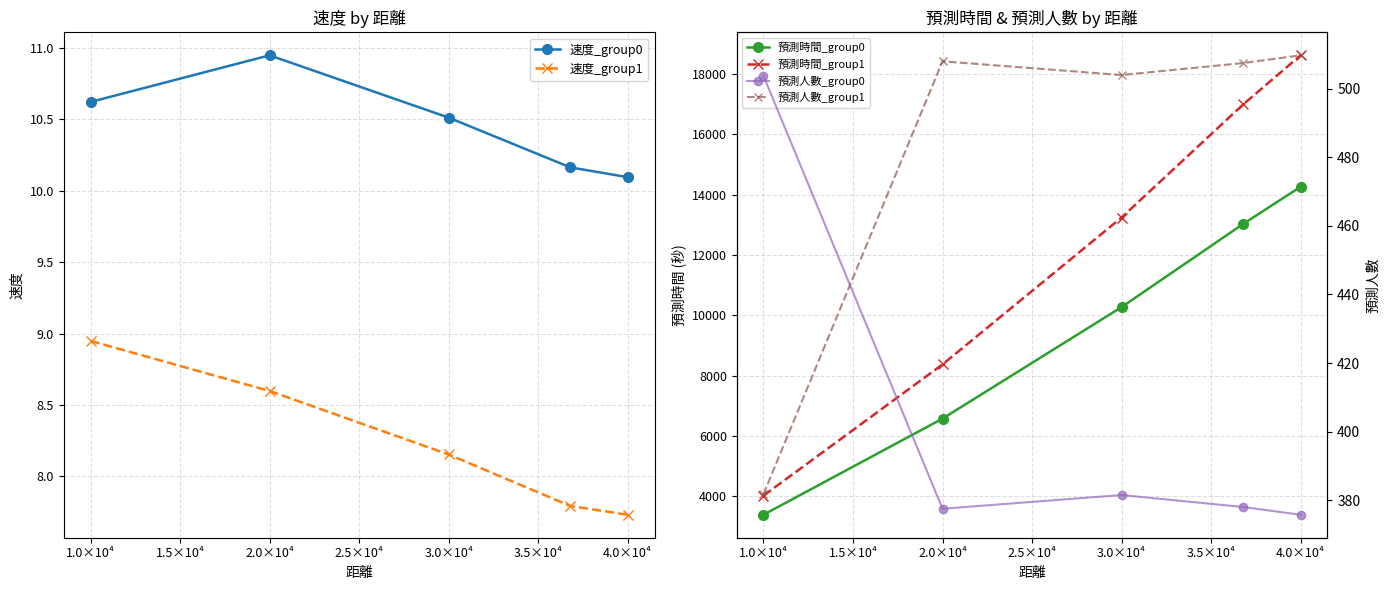

True or false: 速度_group1 has a value of 8.6 at 2.0×10⁴.

True